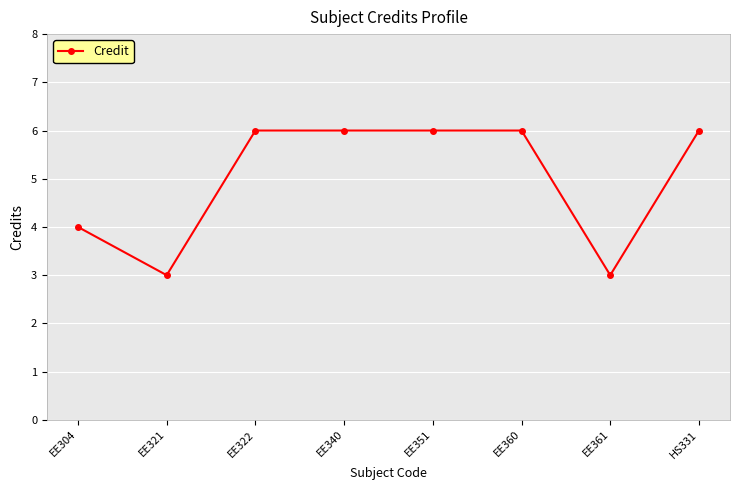

How many categories are shown in the chart?

8